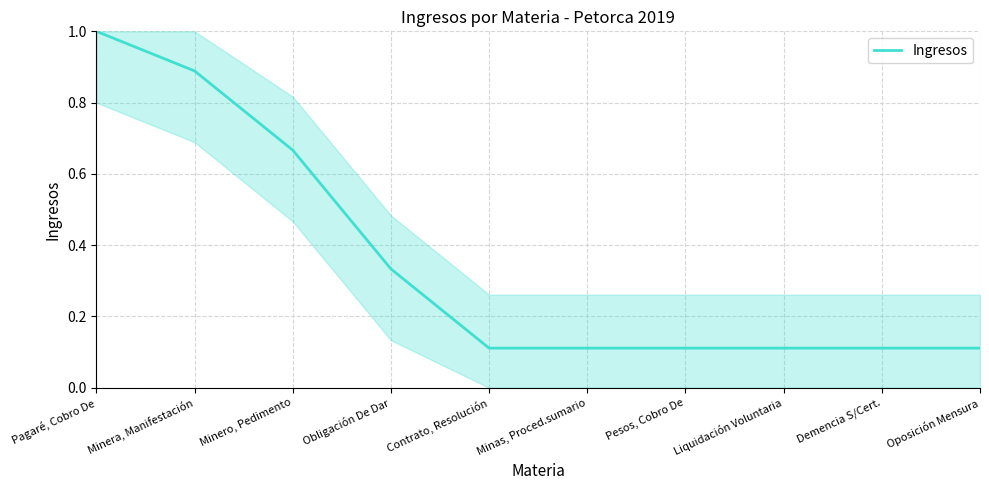

What is the average value?

0.4